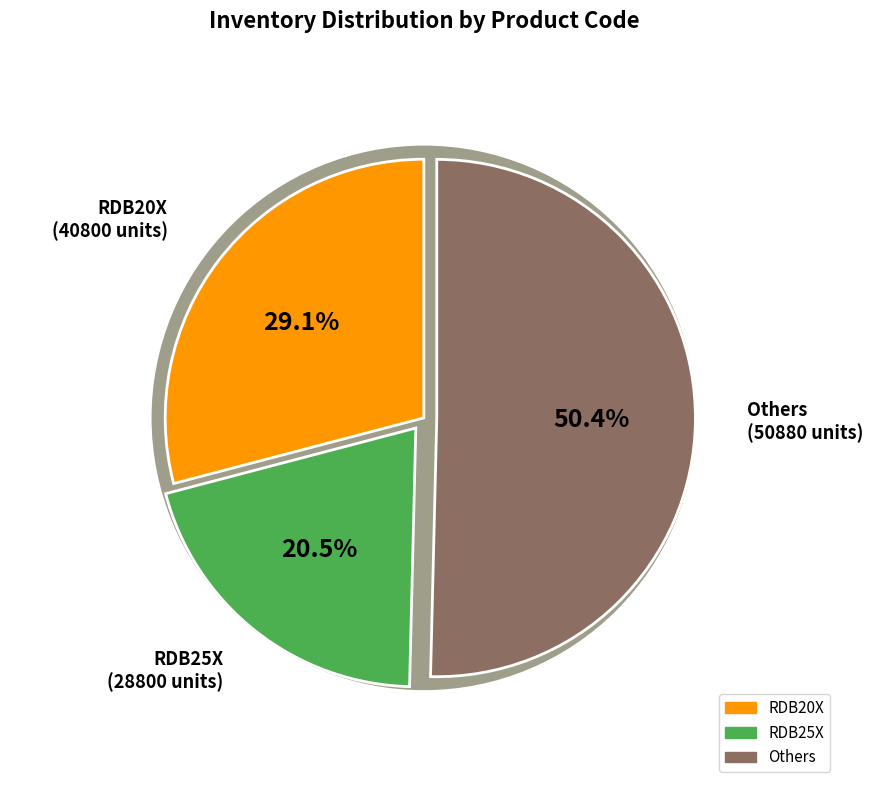

The RUNC3225 slice represents 1% of the pie. True or false?

False